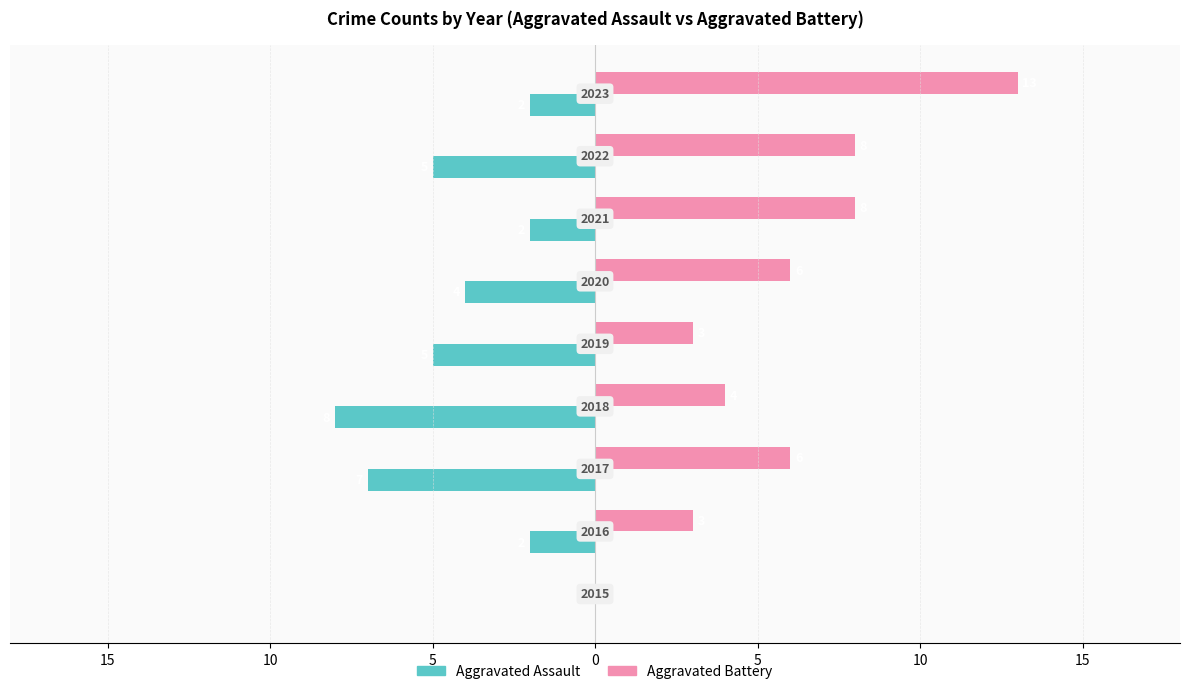

What are all the series names shown in the legend?

Aggravated Assault, Aggravated Battery